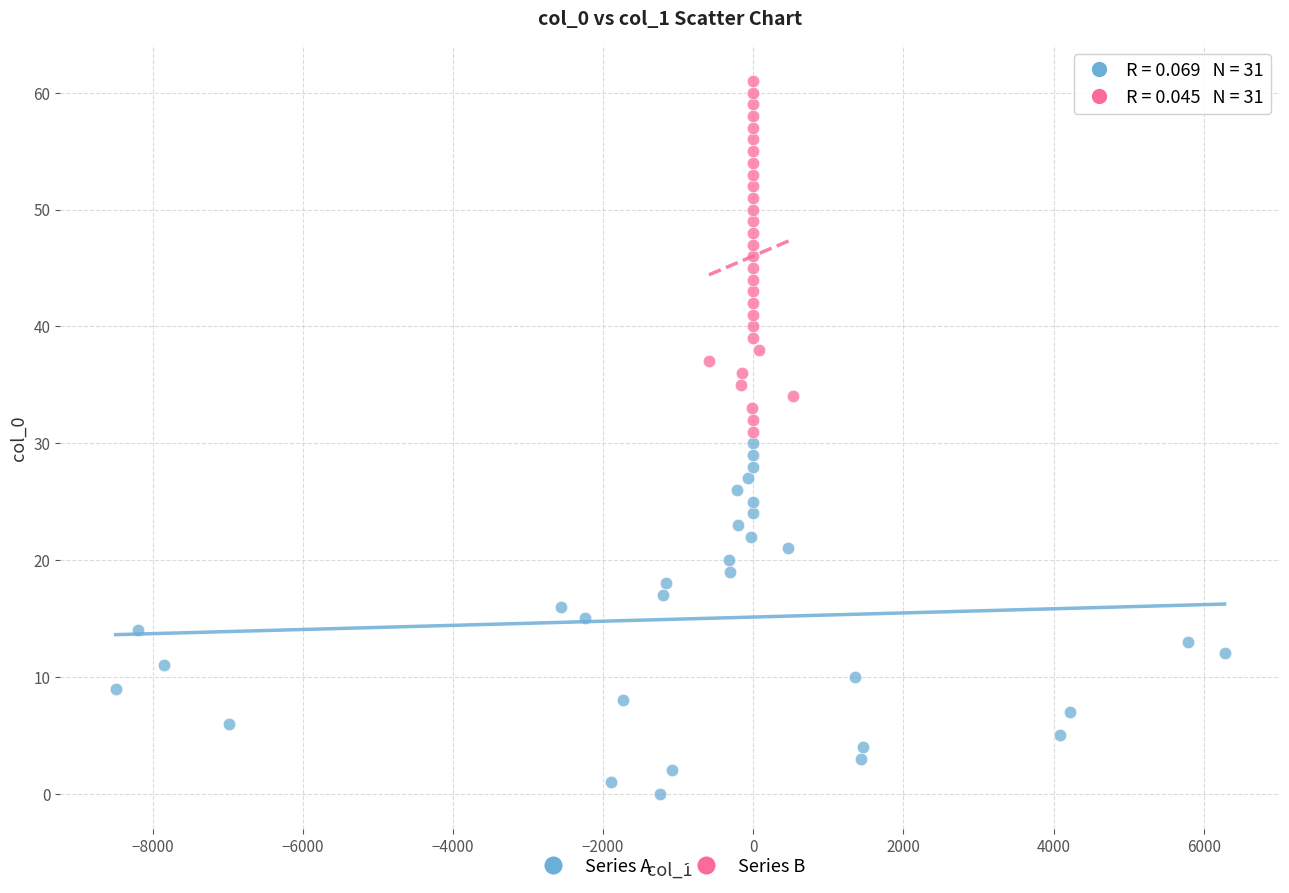

What are all the series names shown in the legend?

Series A, Series B